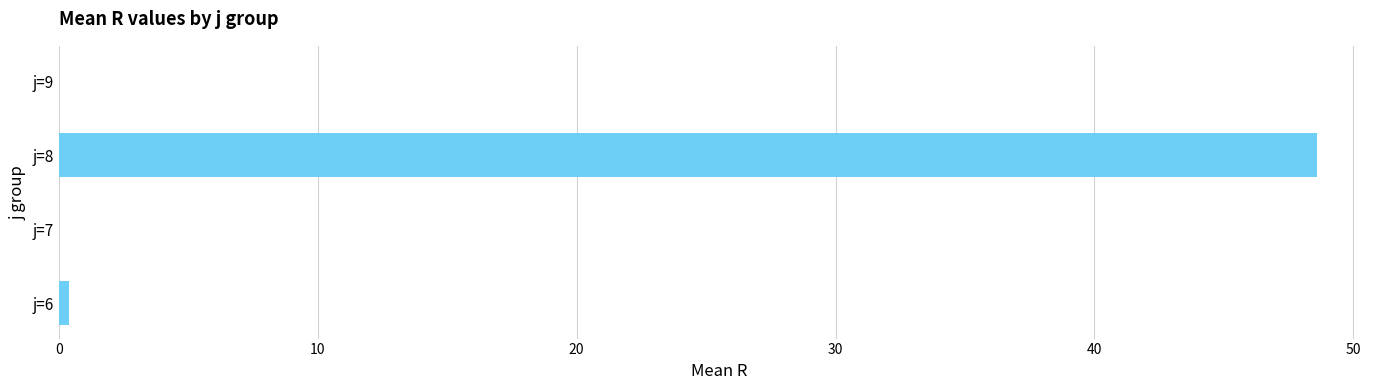

What is the sum of all values?

49.0